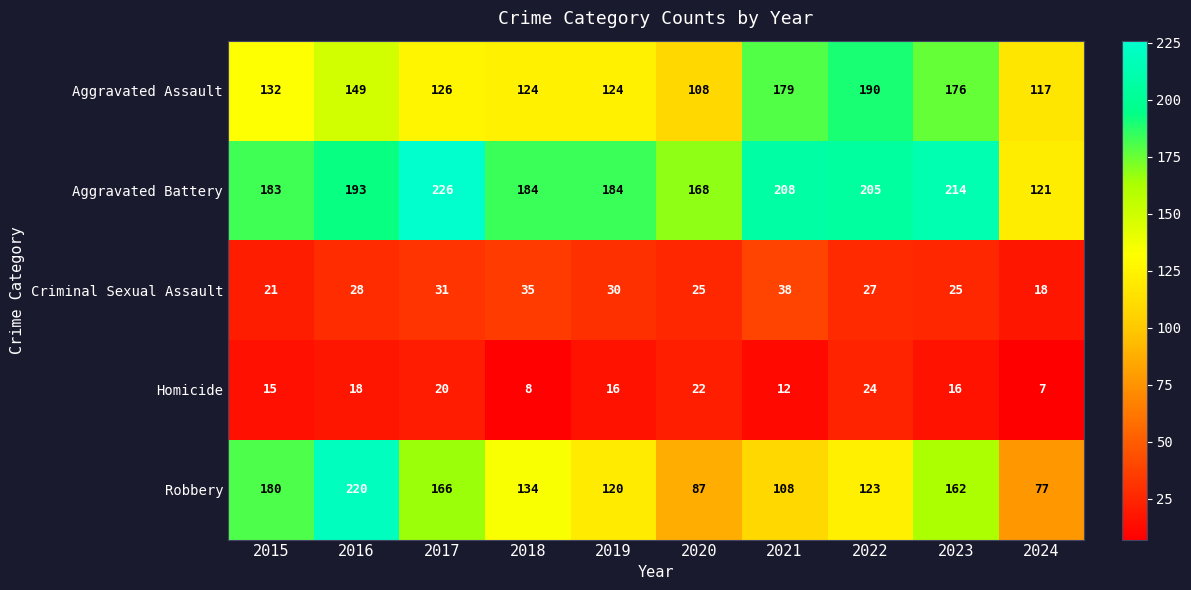

Where is Criminal Sexual Assault nearest to the value 28?

2016